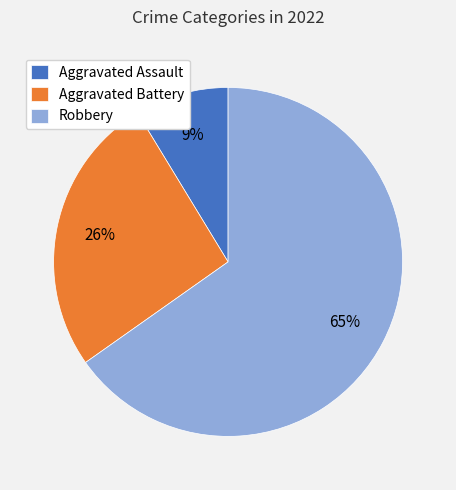

Rank the categories by value from highest to lowest.

Robbery, Aggravated Battery, Aggravated Assault